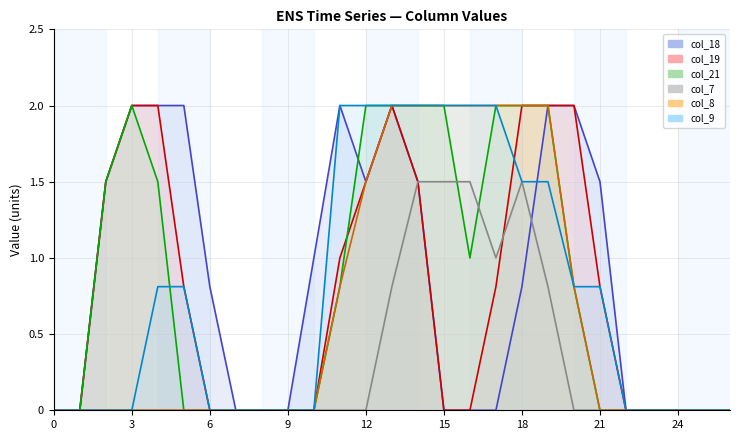

True or false: col_7 line has a value of -1.0 at 0.

False